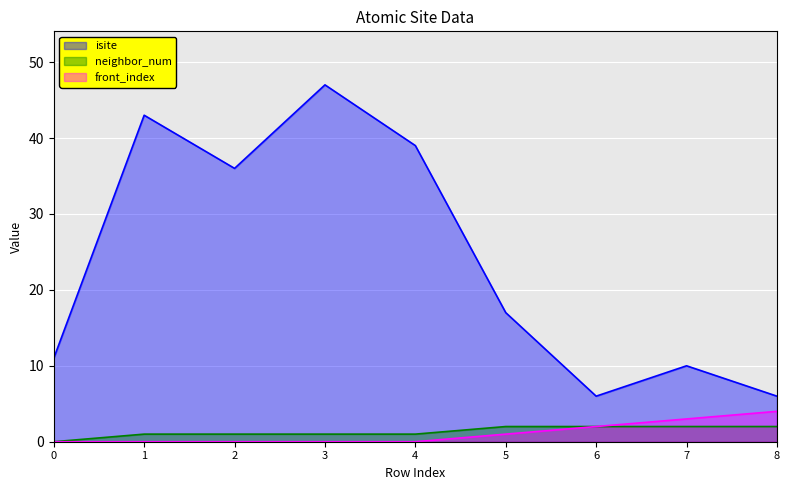

True or false: neighbor_num_line has more than 2 points higher than both neighbors.

False